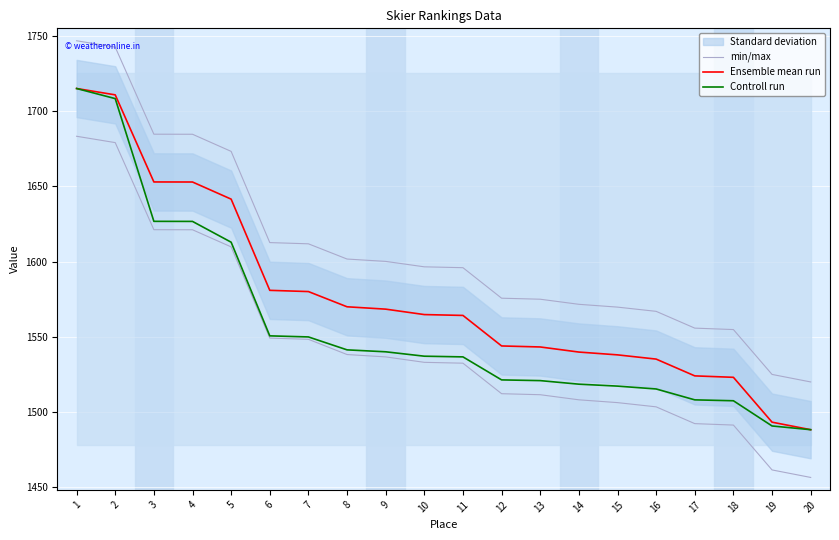

How many data points in Controll run are above 1537?

10